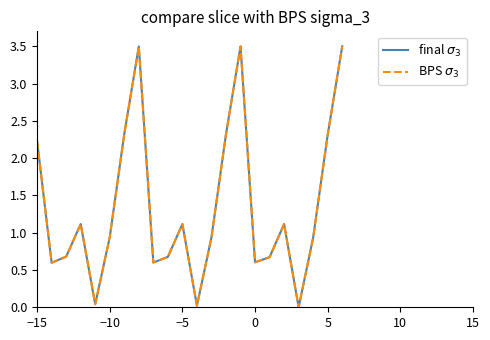

What is the difference between the maximum and minimum values in the BPS $\sigma_3$ series?

3.5